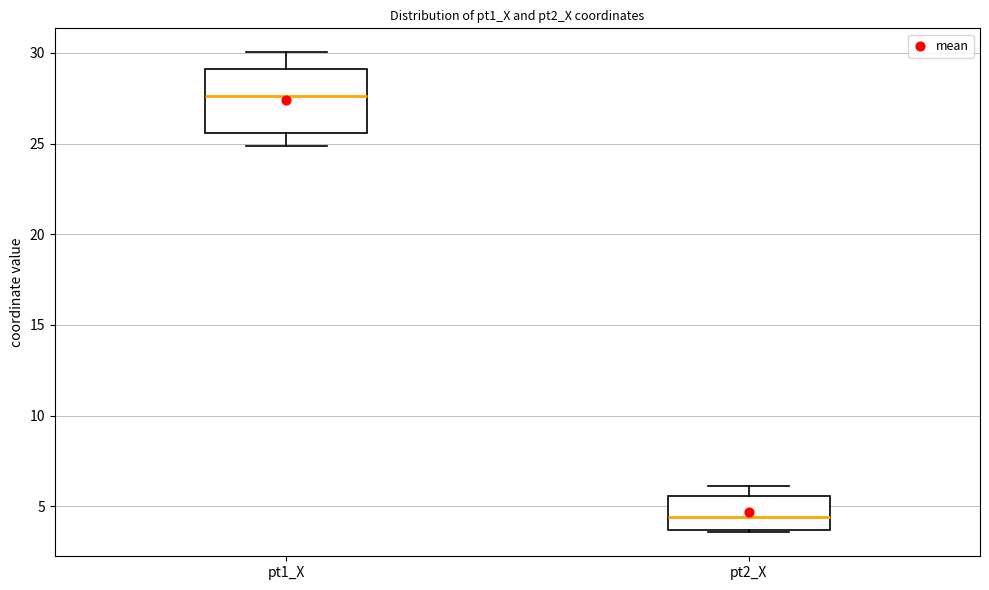

Where is the lower edge of the box for pt1_X on the y-axis? The values are not printed on the chart, so give them approximately, as read against the axis.

25.5